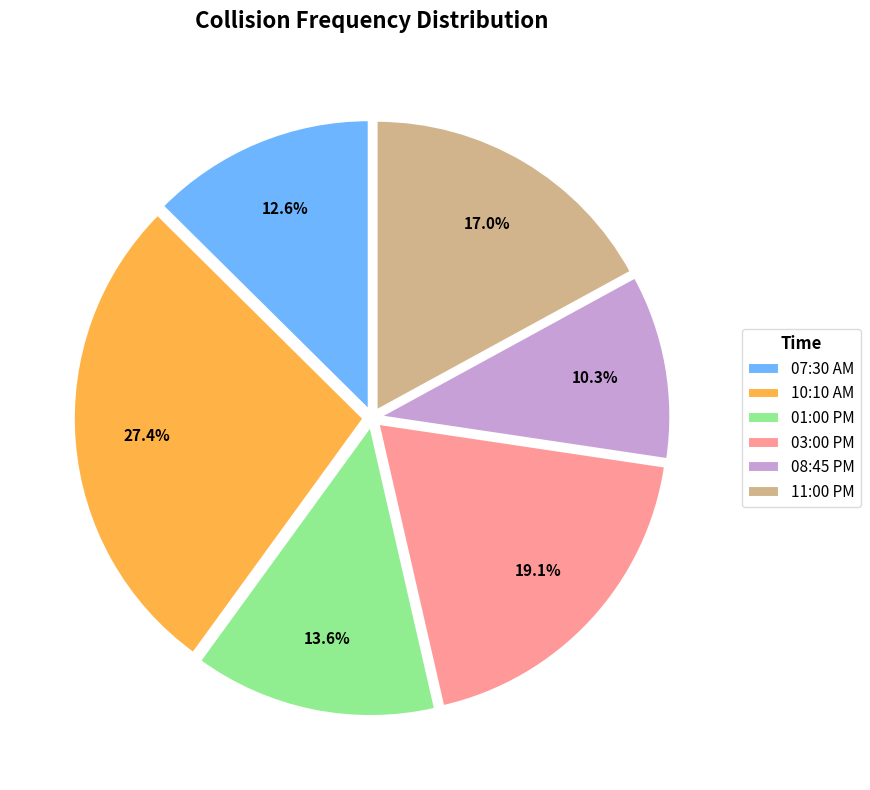

The 07:30 AM slice represents 13% of the pie. True or false?

True